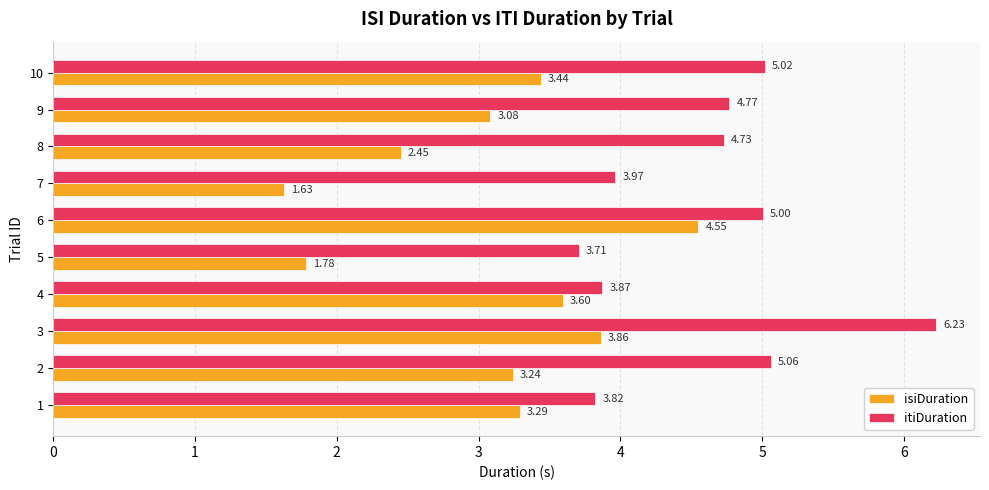

At which category is the sum across all series the highest?

3